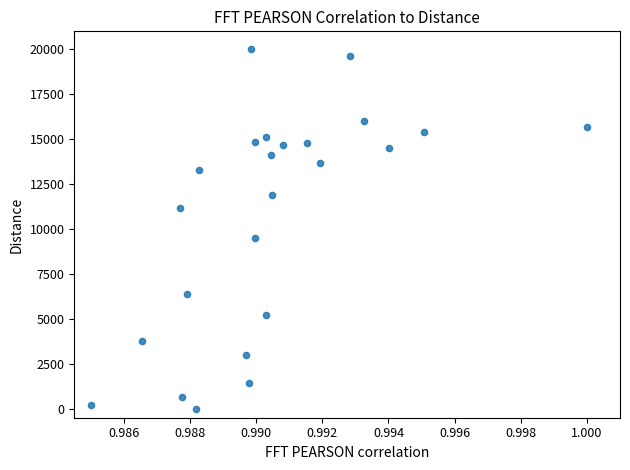

What Y value in the scatter plot is closest to 10000?

9505.9